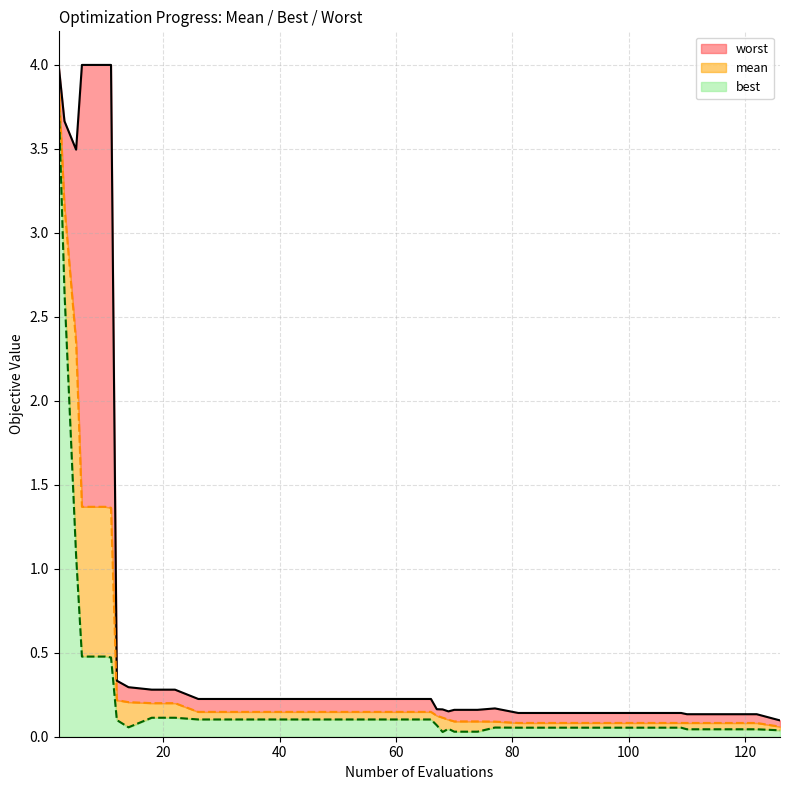

Reading left to right, list all the values displayed in this chart.

mean: 2=3.9	3=3.2	5=2.3	6=1.4	10=1.4	11=1.4	12=0.2	14=0.2	18=0.2	22=0.2	26=0.1	30=0.1	34=0.1	38=0.1	42=0.1	46=0.1	50=0.1	54=0.1	58=0.1	62=0.1	66=0.1	67=0.1	68=0.1	69=0.1	70=0.1	74=0.1	77=0.1	81=0.1	85=0.1	89=0.1	93=0.1	97=0.1	101=0.1	105=0.1	109=0.1	110=0.1	114=0.1	118=0.1	122=0.1	126=0.1
best: 2=3.8	3=2.6	5=1.1	6=0.5	10=0.5	11=0.5	12=0.1	14=0.1	18=0.1	22=0.1	26=0.1	30=0.1	34=0.1	38=0.1	42=0.1	46=0.1	50=0.1	54=0.1	58=0.1	62=0.1	66=0.1	67=0.1	68=0.0	69=0.0	70=0.0	74=0.0	77=0.1	81=0.1	85=0.1	89=0.1	93=0.1	97=0.1	101=0.1	105=0.1	109=0.1	110=0.0	114=0.0	118=0.0	122=0.0	126=0.0
worst: 2=4.0	3=3.7	5=3.5	6=4.0	10=4.0	11=4.0	12=0.3	14=0.3	18=0.3	22=0.3	26=0.2	30=0.2	34=0.2	38=0.2	42=0.2	46=0.2	50=0.2	54=0.2	58=0.2	62=0.2	66=0.2	67=0.2	68=0.2	69=0.2	70=0.2	74=0.2	77=0.2	81=0.1	85=0.1	89=0.1	93=0.1	97=0.1	101=0.1	105=0.1	109=0.1	110=0.1	114=0.1	118=0.1	122=0.1	126=0.1